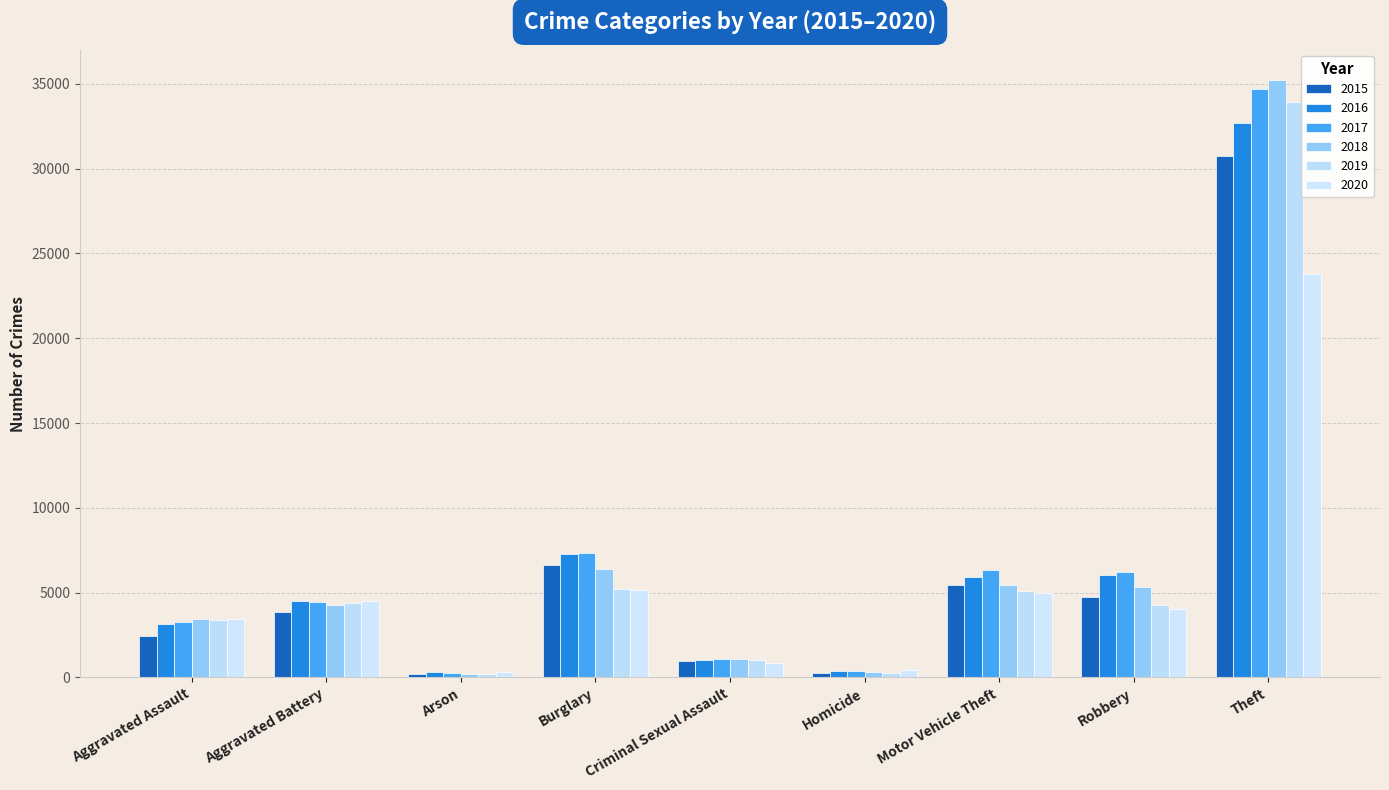

Are the bars grouped side by side (vs. stacked)?

Yes